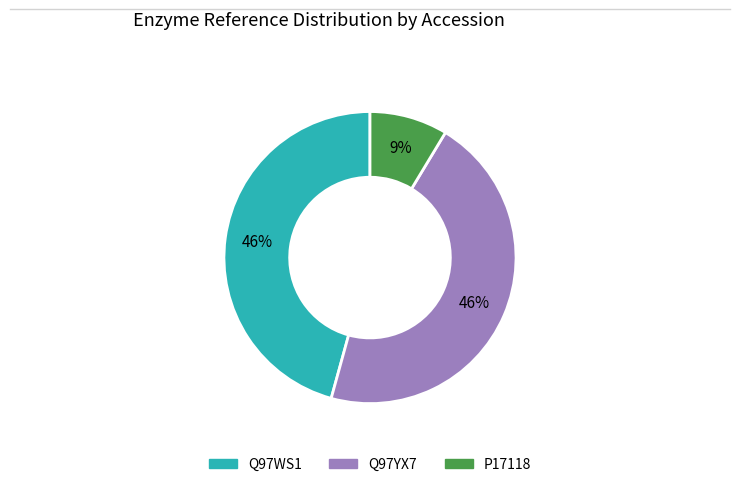

Between Q97YX7 and P17118, which is larger?

Q97YX7